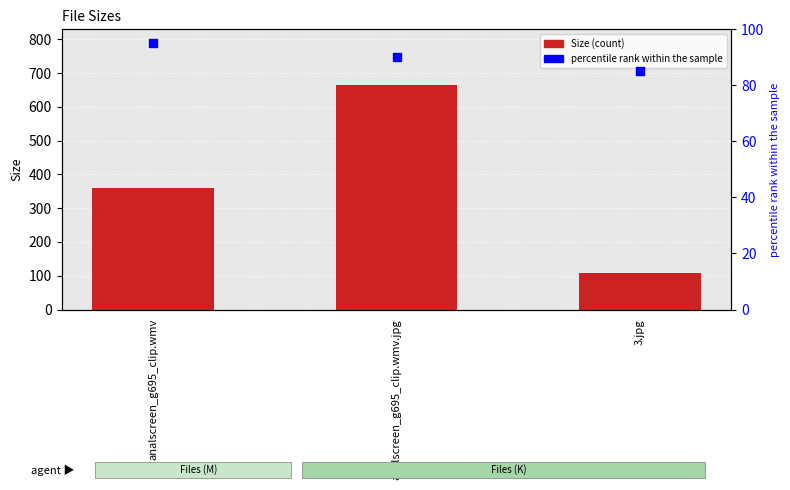

Which series has the largest total across all categories?

Size